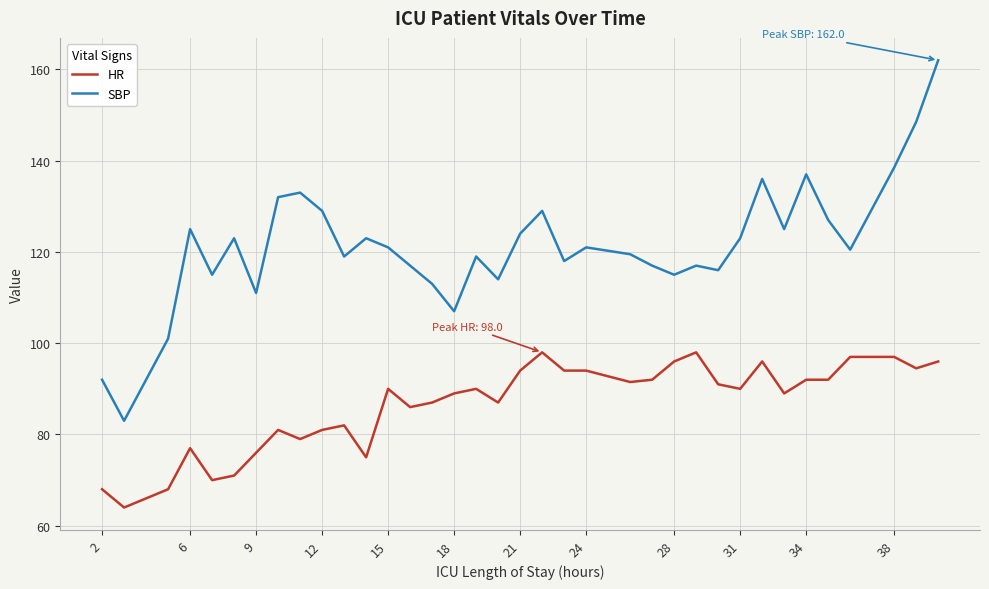

Which series has the largest total across all categories?

SBP